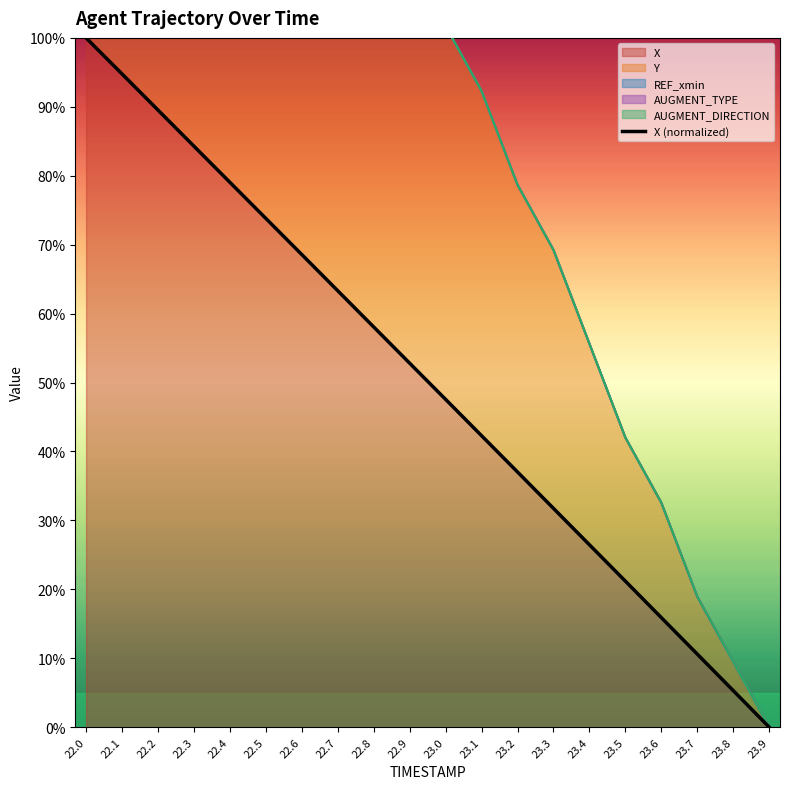

Count the number of categories in the chart.

20